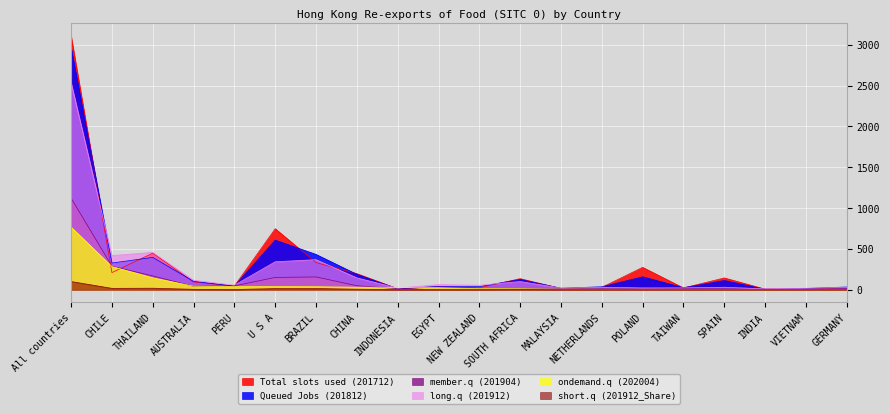

Reading right to left, list all the values displayed in this chart.

Total slots used (201712): 25.4	13.5	7.0	144.2	21.6	273.8	29.1	14.4	135.3	23.6	35.7	12.7	196.8	331.8	747.2	45.1	94.6	447.7	209.5	3110.3
Queued Jobs (201812): 33.0	15.4	5.5	112.8	24.4	157.9	36.0	18.0	125.8	37.6	40.3	9.3	188.7	432.4	607.3	44.1	102.5	395.8	326.3	2965.7
member.q (201904): 12.7	4.8	6.9	10.9	12.8	9.3	12.2	9.4	11.4	17.3	31.0	12.8	48.4	156.2	150.4	46.1	41.5	168.7	287.6	1121.2
long.q (201912): 28.6	17.8	10.4	30.0	22.6	22.1	29.7	19.6	100.2	54.4	62.5	18.7	145.2	367.9	342.1	55.2	115.4	457.1	417.8	2538.9
ondemand.q (202004): 3.7	4.1	4.3	4.5	4.9	5.1	5.7	6.4	11.9	13.8	24.2	29.0	30.6	36.5	37.4	37.7	42.9	145.3	283.7	766.4
short.q (201912_Share): 1.1	0.7	0.4	1.2	0.9	0.9	1.2	0.8	3.9	2.1	2.5	0.7	5.7	14.5	13.5	2.2	4.5	18.0	16.5	100.0